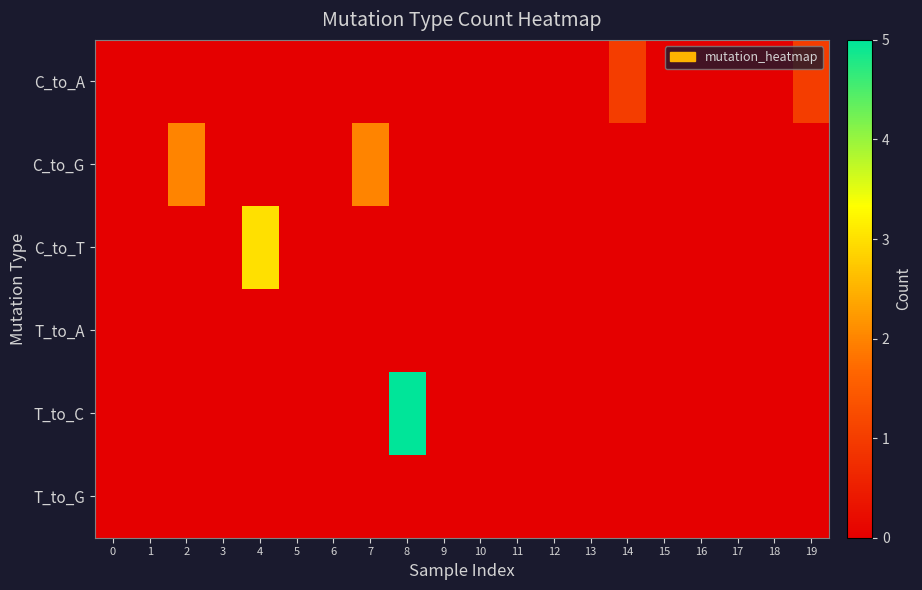

Reading left to right, extract all data points from this chart.

C_to_A: 0=0	1=0	2=0	3=0	4=0	5=0	6=0	7=0	8=0	9=0	10=0	11=0	12=0	13=0	14=1	15=0	16=0	17=0	18=0	19=1
C_to_G: 0=0	1=0	2=2	3=0	4=0	5=0	6=0	7=2	8=0	9=0	10=0	11=0	12=0	13=0	14=0	15=0	16=0	17=0	18=0	19=0
C_to_T: 0=0	1=0	2=0	3=0	4=3	5=0	6=0	7=0	8=0	9=0	10=0	11=0	12=0	13=0	14=0	15=0	16=0	17=0	18=0	19=0
T_to_A: 0=0	1=0	2=0	3=0	4=0	5=0	6=0	7=0	8=0	9=0	10=0	11=0	12=0	13=0	14=0	15=0	16=0	17=0	18=0	19=0
T_to_C: 0=0	1=0	2=0	3=0	4=0	5=0	6=0	7=0	8=5	9=0	10=0	11=0	12=0	13=0	14=0	15=0	16=0	17=0	18=0	19=0
T_to_G: 0=0	1=0	2=0	3=0	4=0	5=0	6=0	7=0	8=0	9=0	10=0	11=0	12=0	13=0	14=0	15=0	16=0	17=0	18=0	19=0